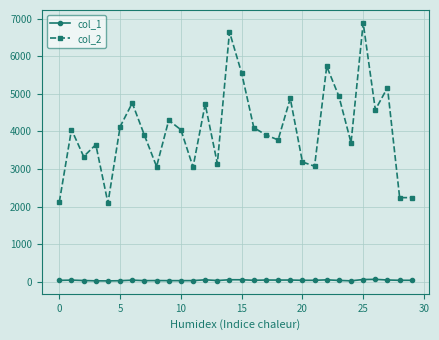

True or false: col_1 has more than 1 points higher than both neighbors.

True